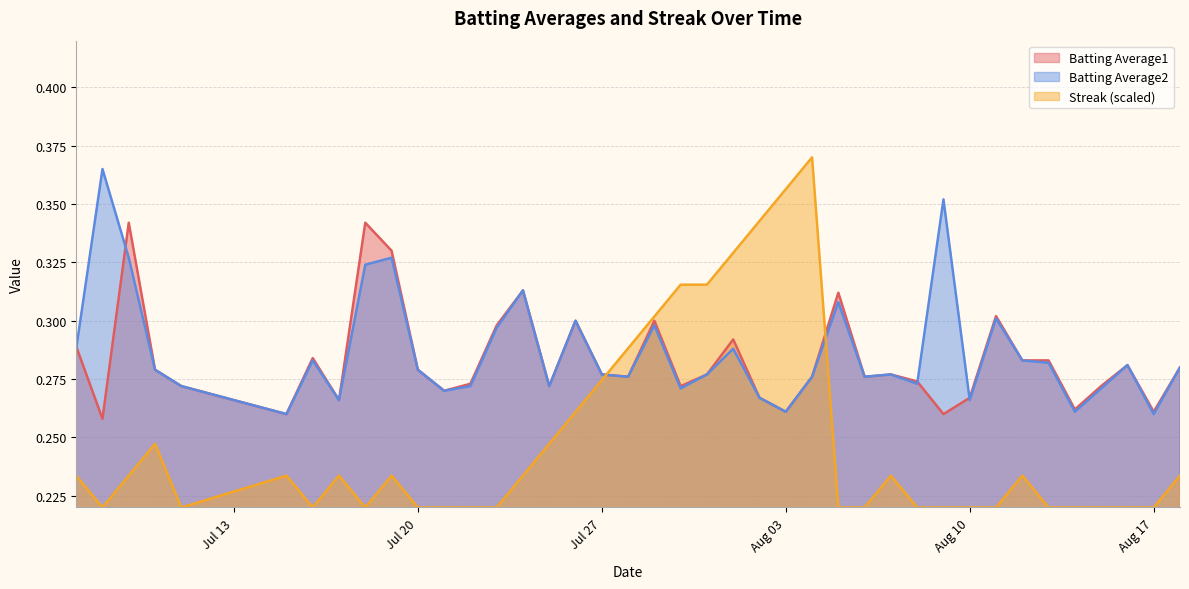

What is the difference between the maximum and minimum values in the Batting Average2 series?

0.1